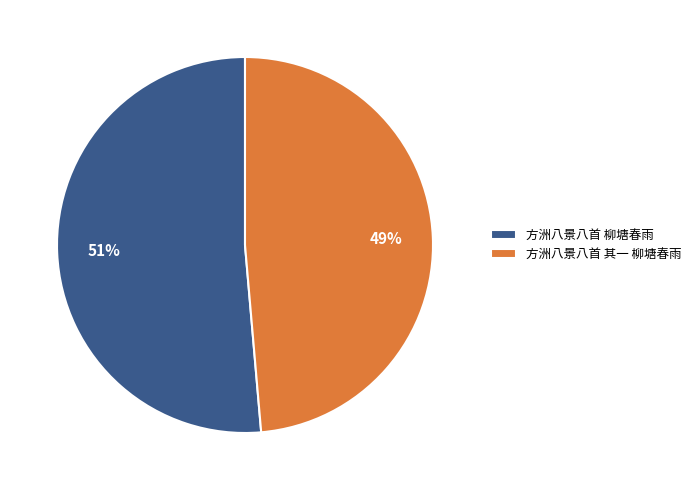

Do 方洲八景八首 柳塘春雨 and 方洲八景八首 其一 柳塘春雨 together represent more than half of the pie?

Yes